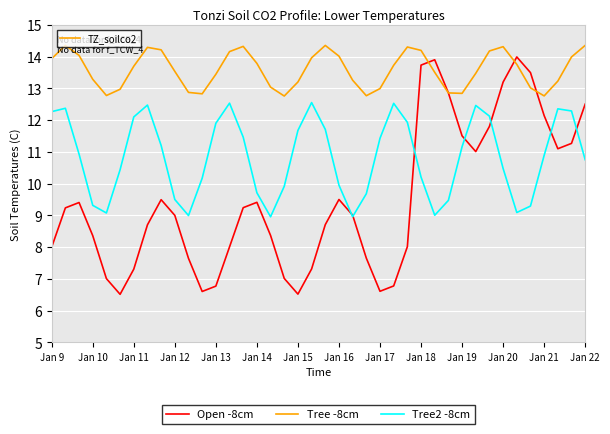

Which series has the widest spread of values?

Open -8cm